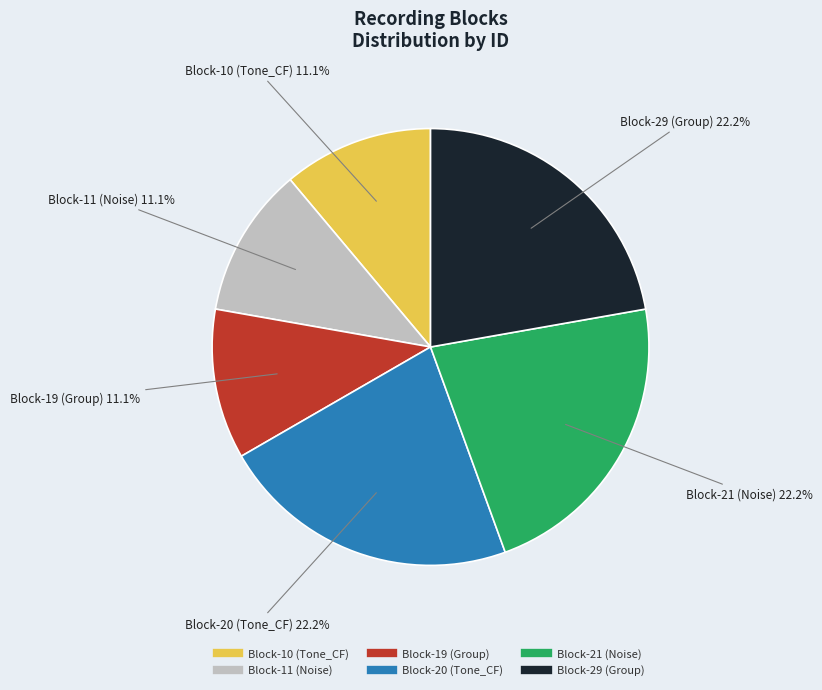

The Block-29 (Group) slice represents 9% of the pie. True or false?

False